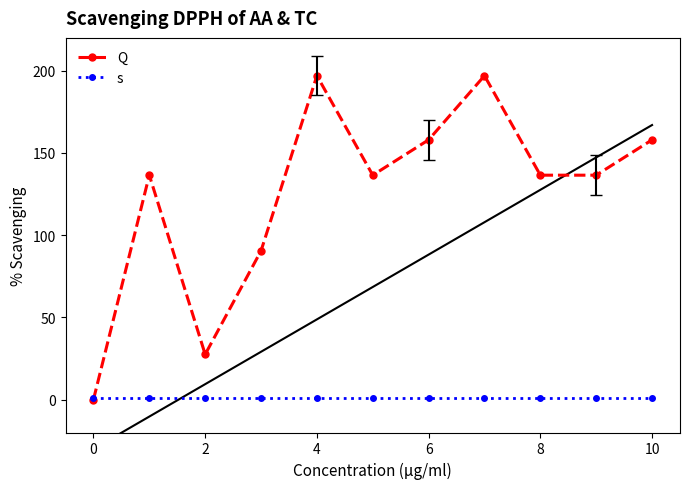

What is the maximum value for Q?

197.0